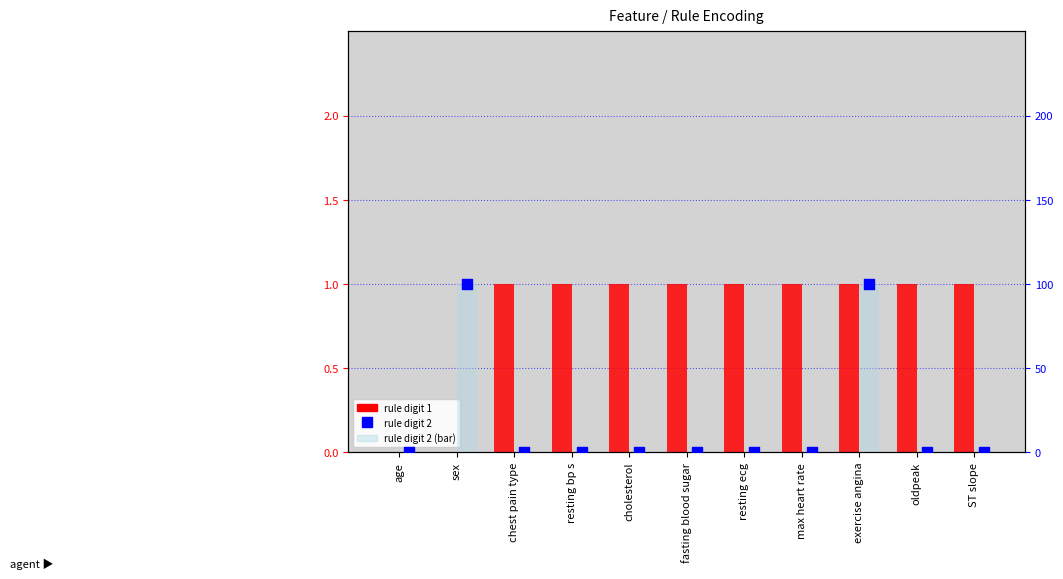

At how many categories does at least one series exceed 99?

2